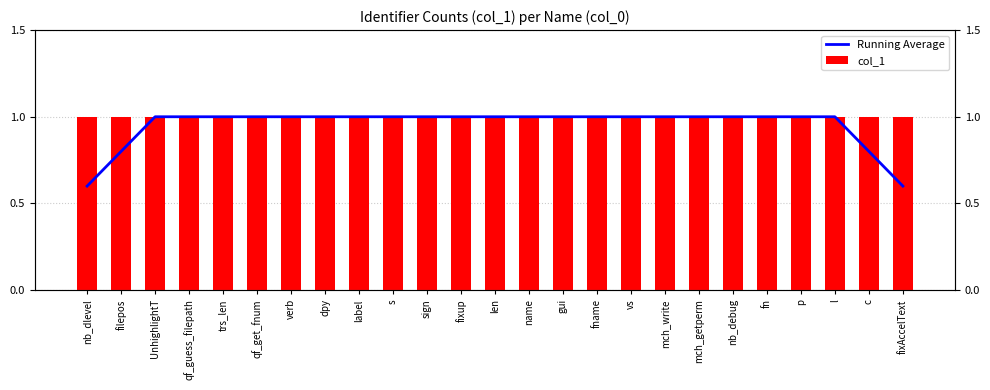

Where is col_1 nearest to the value 1?

nb_dlevel